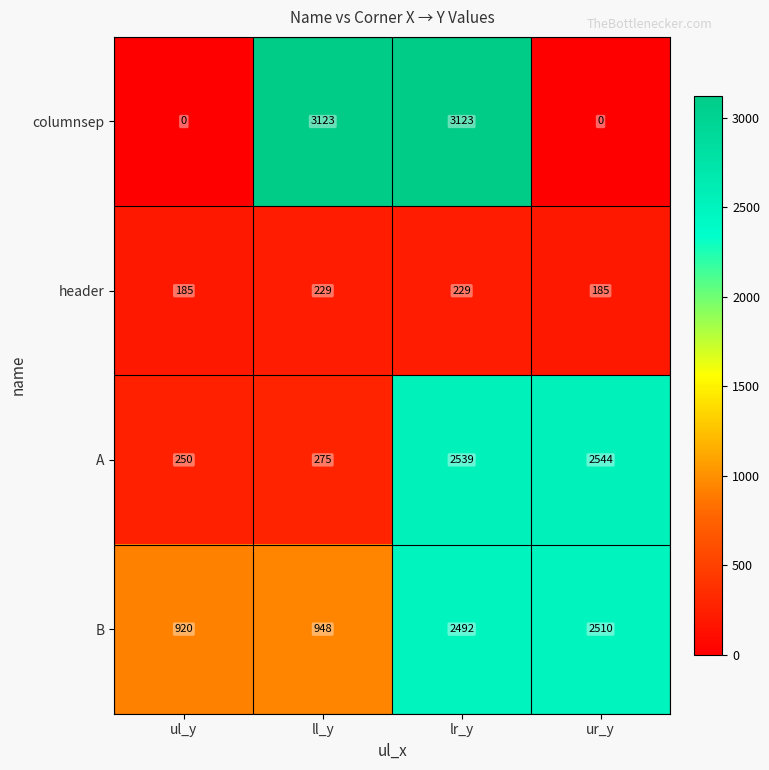

How many columnsep values are between 0 and 3123?

4